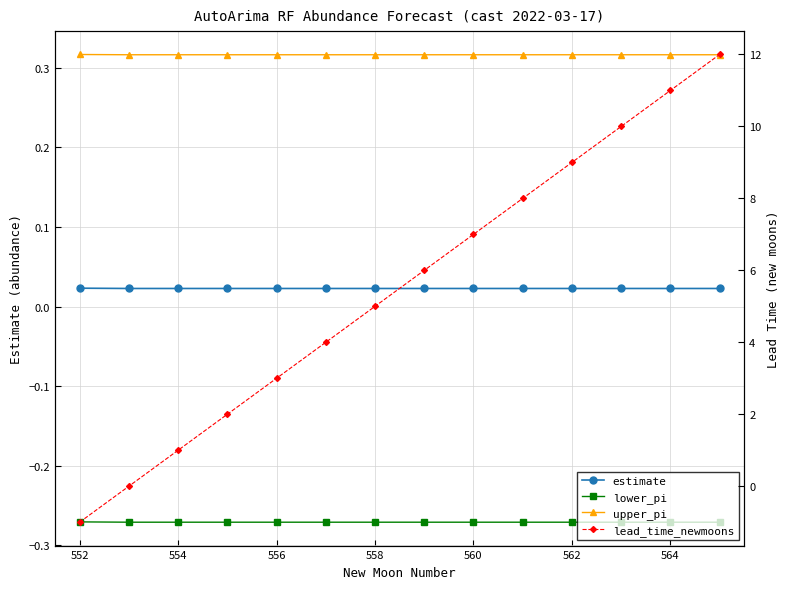

True or false: estimate and upper_pi cross at least once.

False